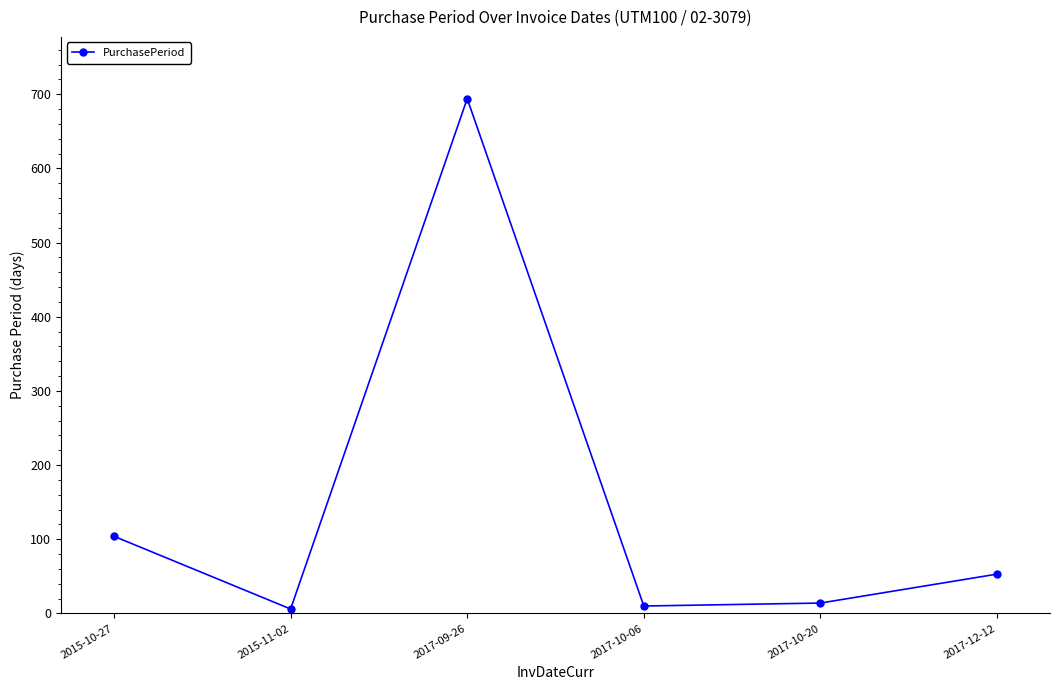

Reading left to right, list all the values displayed in this chart.

2015-10-27=104	2015-11-02=6	2017-09-26=694	2017-10-06=10	2017-10-20=14	2017-12-12=53